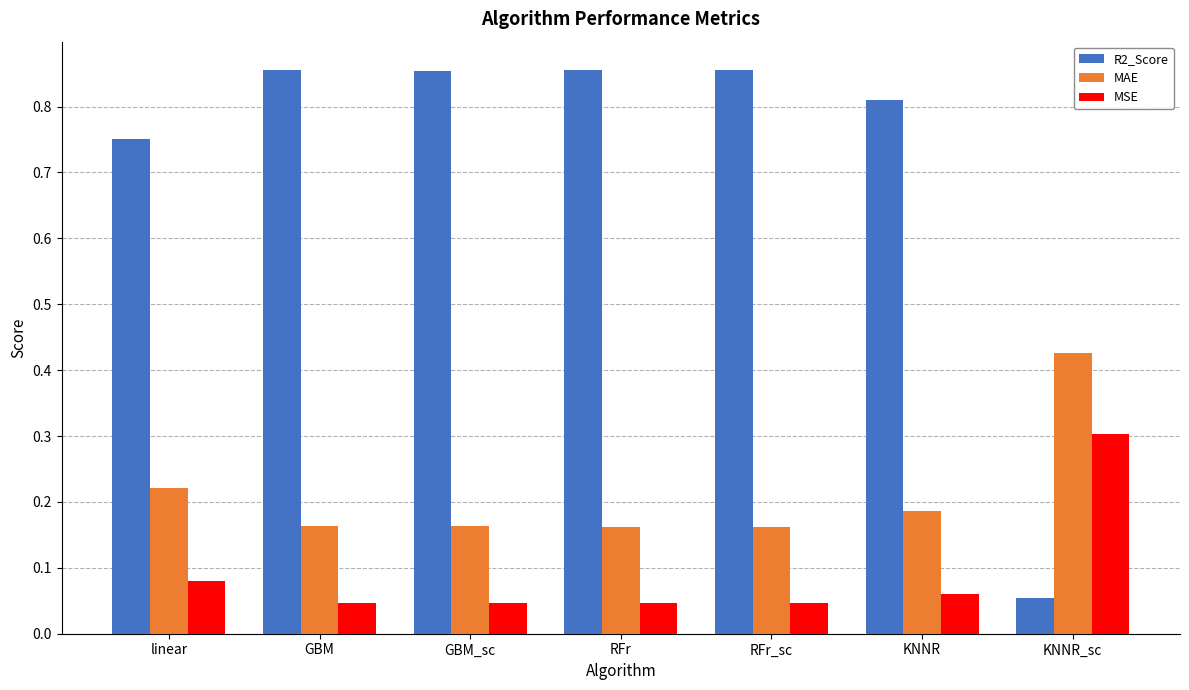

What is the highest value of the MSE series?

0.3